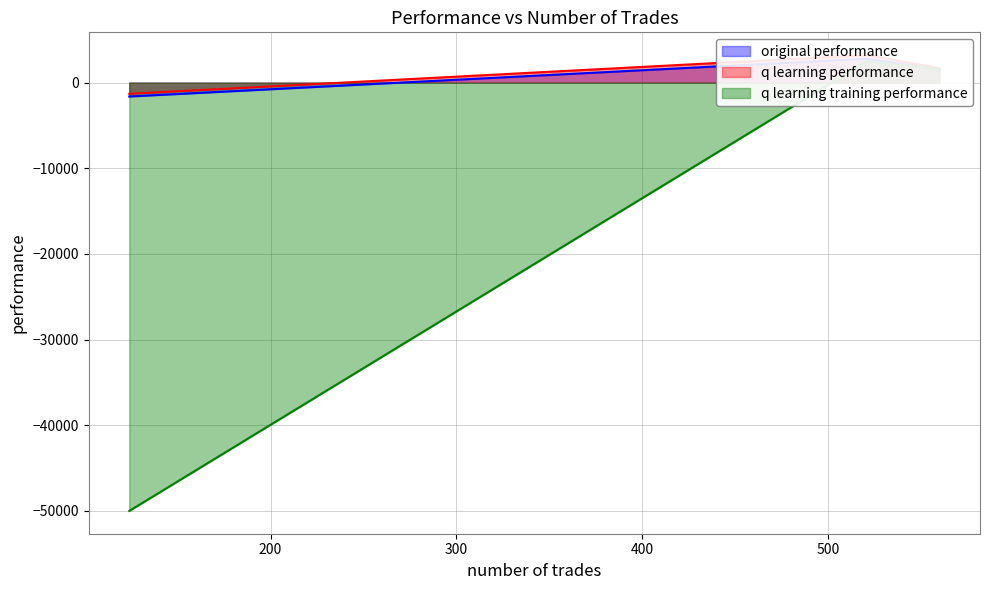

At how many categories does at least one series exceed -36733?

3